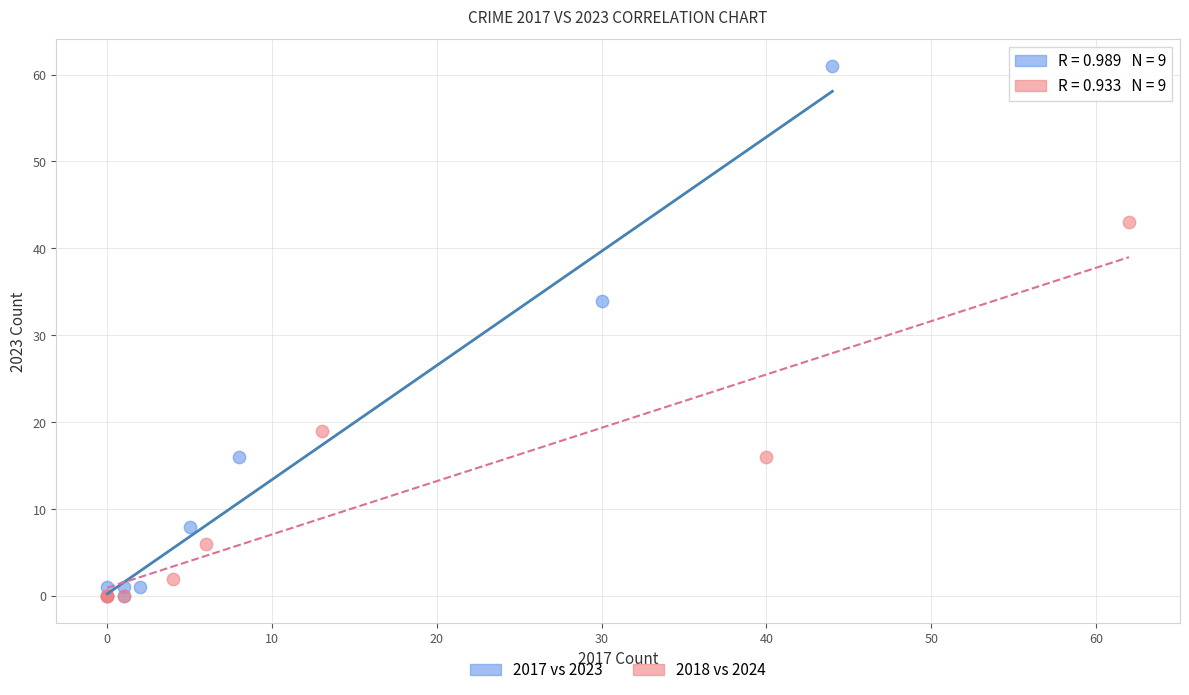

Which series has the widest spread of Y values?

2017 vs 2023